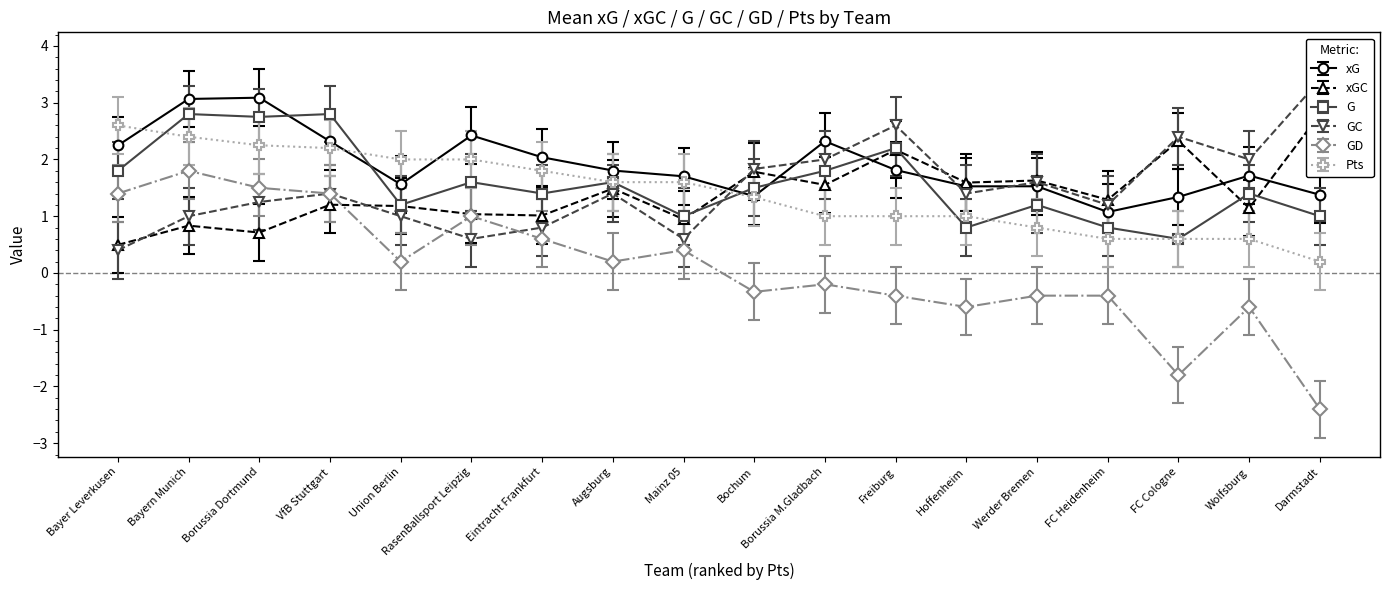

What is the approximate value of GD at Mainz 05?

0.4